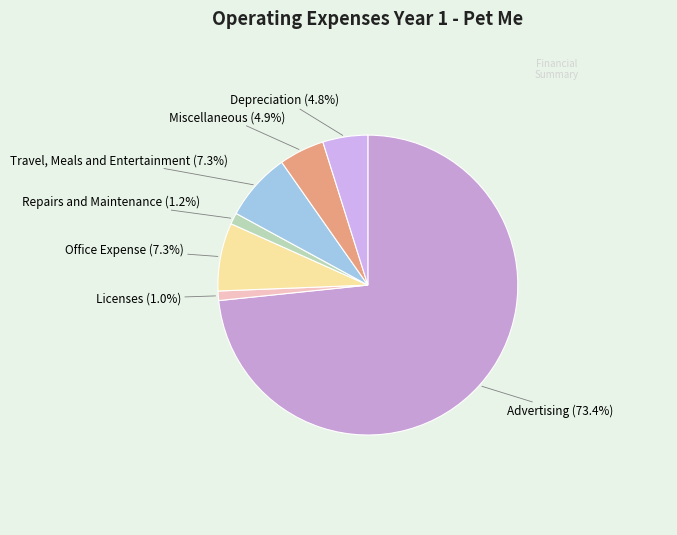

How many segments does this pie chart have?

7